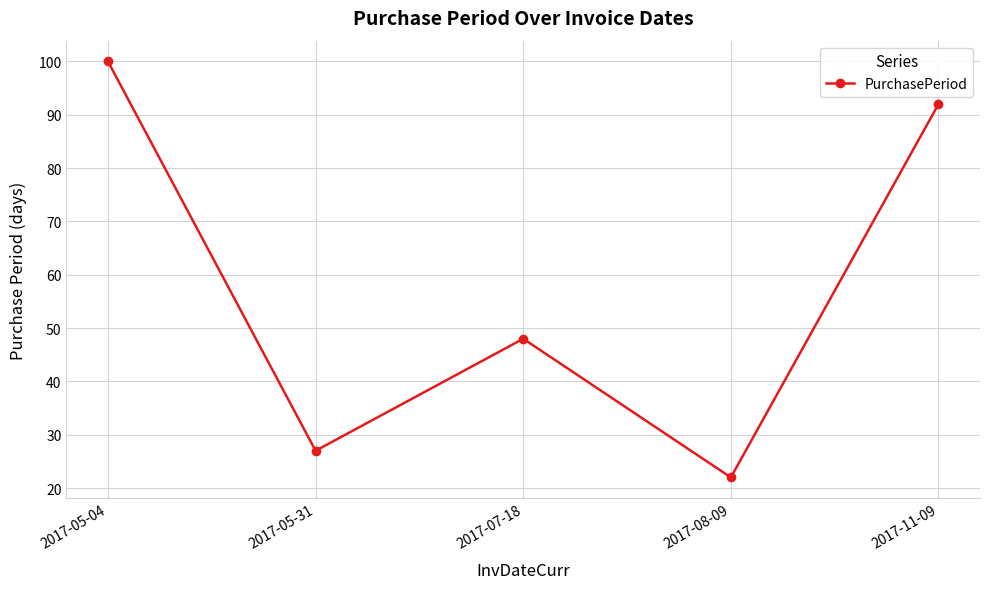

Reading right to left, extract all data points from this chart.

2017-11-09=92	2017-08-09=22	2017-07-18=48	2017-05-31=27	2017-05-04=100